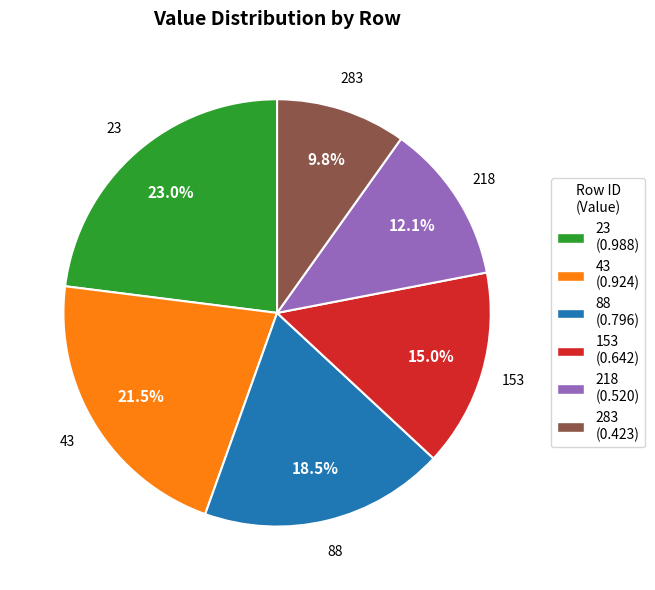

How many slices are in this pie chart?

6